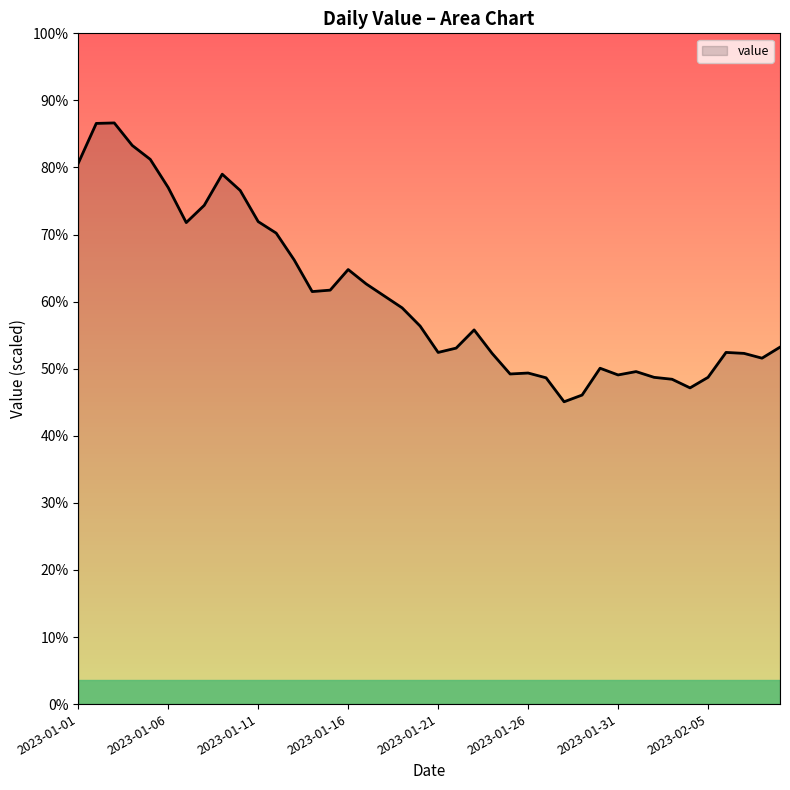

Does the chart display data point markers on the line(s)?

No